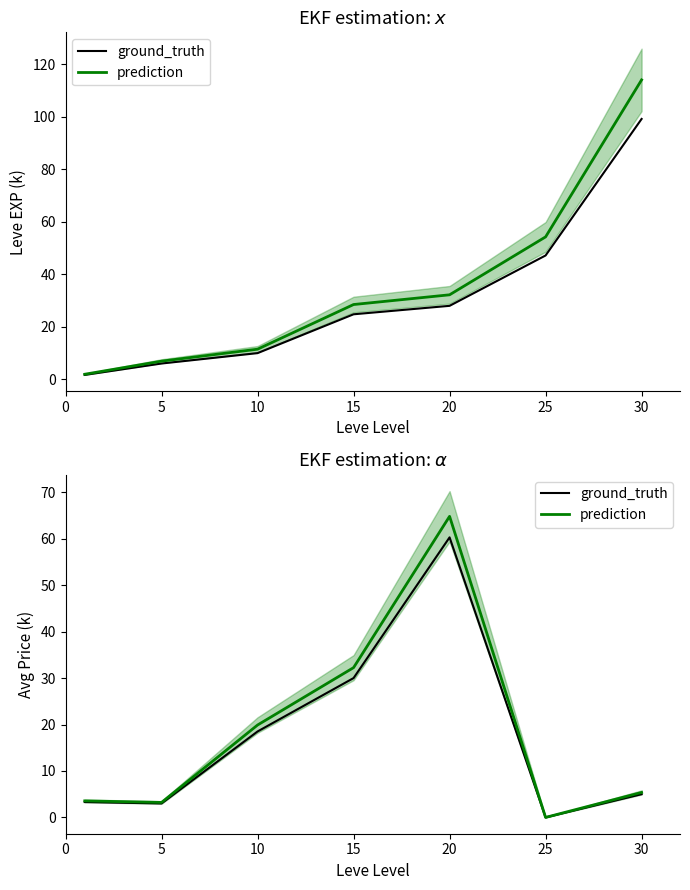

Rank the series by their average value, from highest to lowest.

prediction, ground_truth